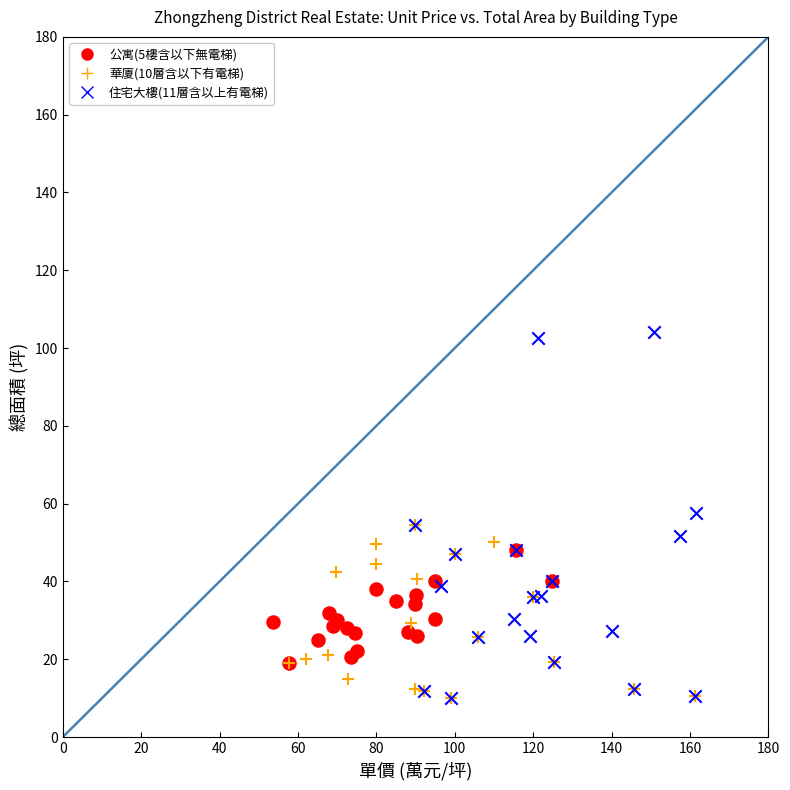

Which series has the largest Y range (max minus min)?

住宅大樓(11層含以上有電梯)